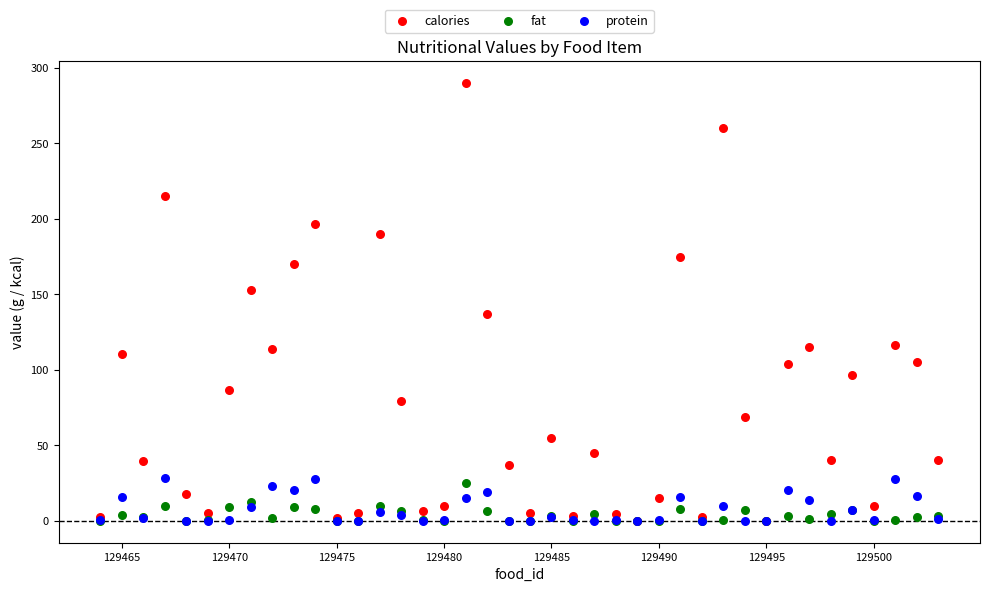

What are all the series names shown in the legend?

calories, fat, protein